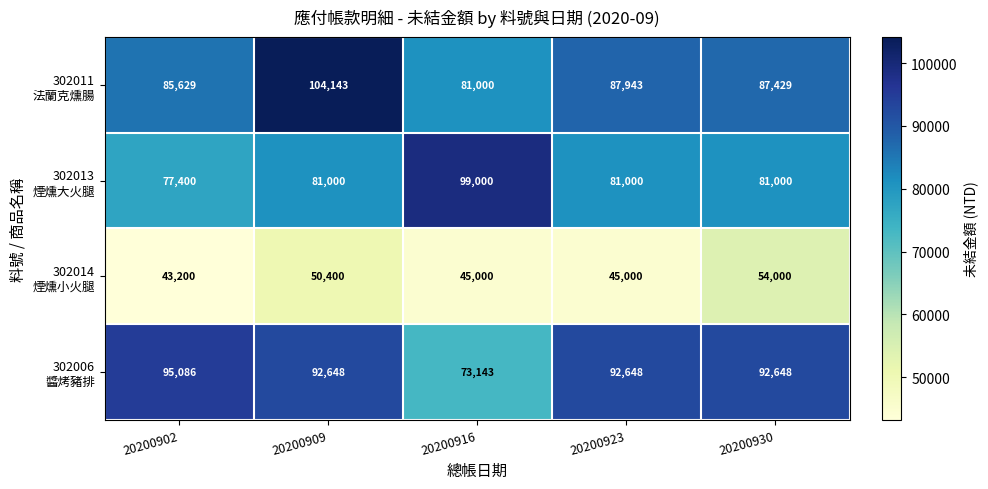

What is the spread (max minus min) of values at 20200909?

53743